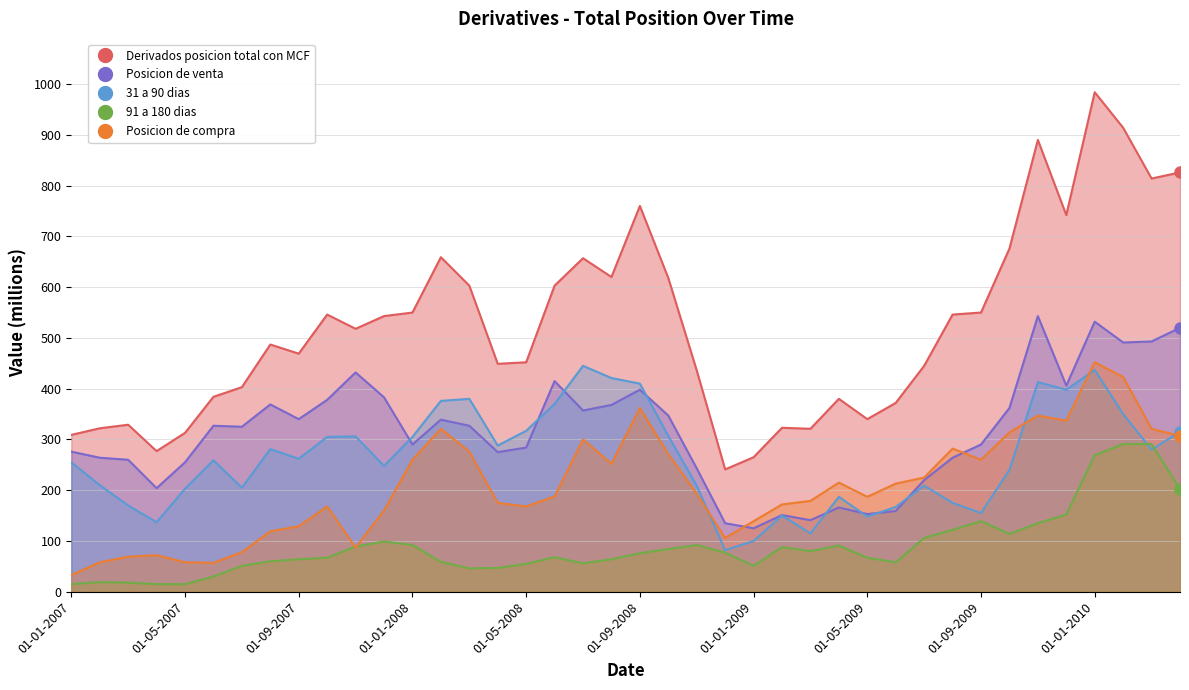

What is the total value across all series at 01-11-2009?

2328